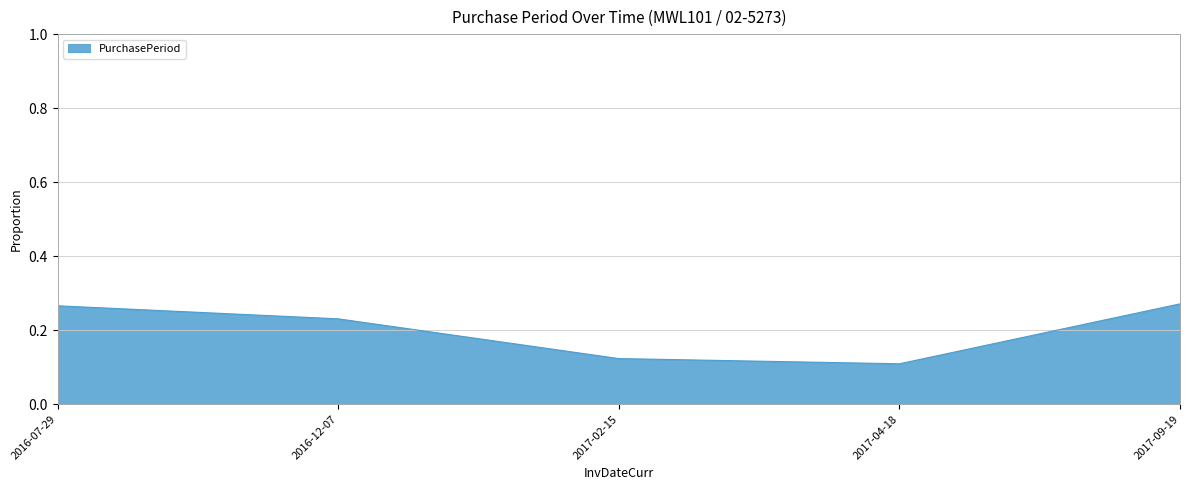

How many values are between 0 and 1?

5